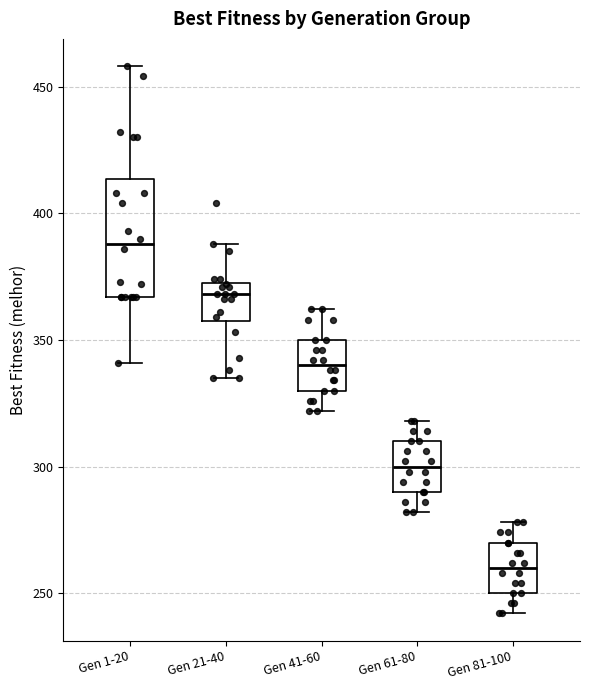

Where is the lower edge of the box for Gen 21-40 on the y-axis? The values are not printed on the chart, so give them approximately, as read against the axis.

360